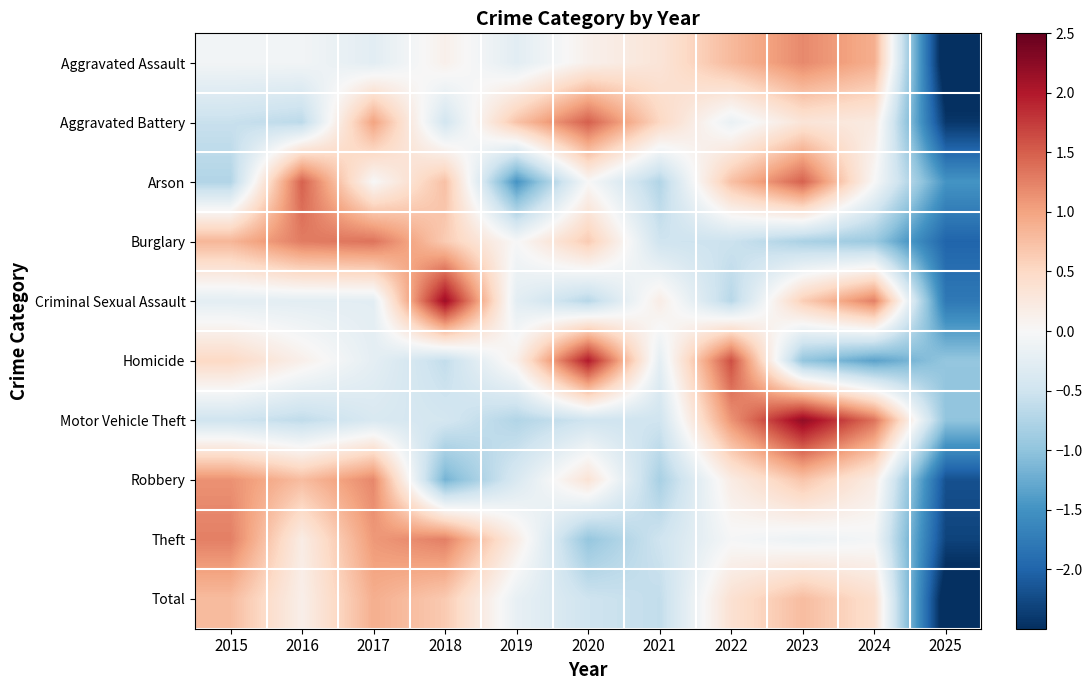

Reading left to right, extract all data points from this chart.

Aggravated Assault: 2015=-0.1	2016=-0.1	2017=-0.3	2018=0.1	2019=-0.3	2020=0.1	2021=0.3	2022=0.8	2023=1.2	2024=0.9	2025=-2.8
Aggravated Battery: 2015=-0.6	2016=-0.7	2017=1.0	2018=-0.5	2019=0.7	2020=1.5	2021=0.5	2022=-0.2	2023=0.3	2024=0.2	2025=-2.4
Arson: 2015=-0.7	2016=1.5	2017=0.0	2018=0.7	2019=-1.5	2020=0.0	2021=-0.7	2022=0.7	2023=1.5	2024=0.0	2025=-1.5
Burglary: 2015=0.8	2016=1.3	2017=1.4	2018=0.6	2019=-0.0	2020=0.6	2021=-0.5	2022=-0.5	2023=-0.8	2024=-0.9	2025=-2.0
Criminal Sexual Assault: 2015=-0.3	2016=-0.3	2017=-0.3	2018=2.1	2019=-0.3	2020=-0.7	2021=0.2	2022=-0.7	2023=0.6	2024=1.3	2025=-1.8
Homicide: 2015=0.5	2016=0.1	2017=-0.2	2018=-0.6	2019=0.1	2020=2.0	2021=-0.2	2022=1.6	2023=-1.0	2024=-1.3	2025=-1.0
Motor Vehicle Theft: 2015=-0.5	2016=-0.6	2017=-0.4	2018=-0.4	2019=-0.7	2020=-0.5	2021=-0.5	2022=1.1	2023=2.2	2024=1.4	2025=-1.0
Robbery: 2015=1.1	2016=0.8	2017=1.2	2018=-1.2	2019=-0.4	2020=0.3	2021=-0.8	2022=0.2	2023=0.7	2024=0.2	2025=-2.2
Theft: 2015=1.3	2016=0.2	2017=1.1	2018=1.3	2019=0.2	2020=-1.0	2021=-0.5	2022=-0.0	2023=-0.1	2024=-0.0	2025=-2.3
Total: 2015=0.8	2016=0.1	2017=0.9	2018=0.6	2019=-0.2	2020=-0.5	2021=-0.6	2022=0.4	2023=0.8	2024=0.4	2025=-2.7